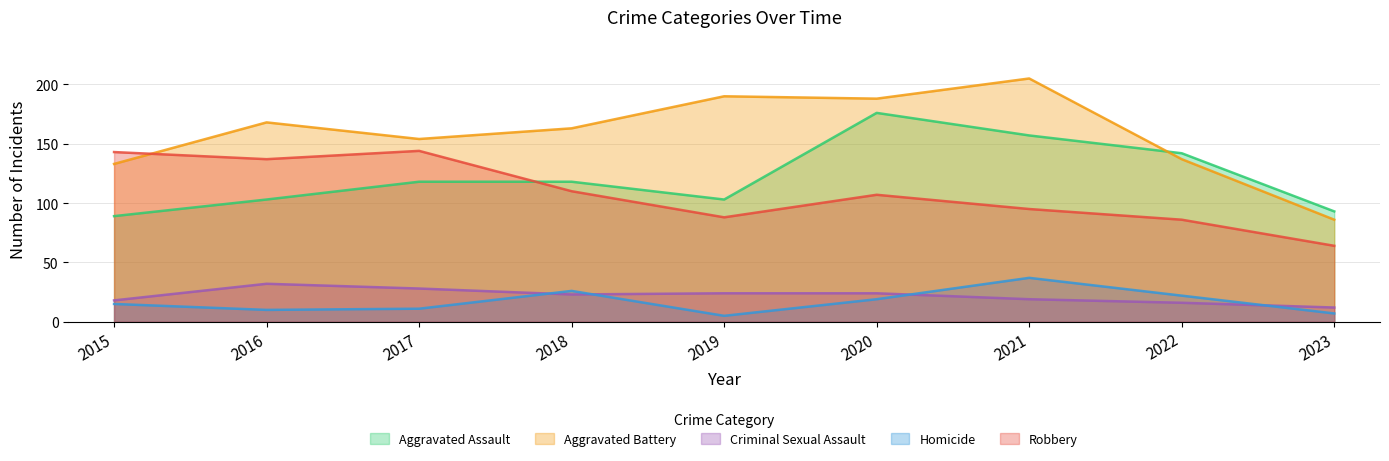

Where does the Criminal Sexual Assault series first go above 23?

2016